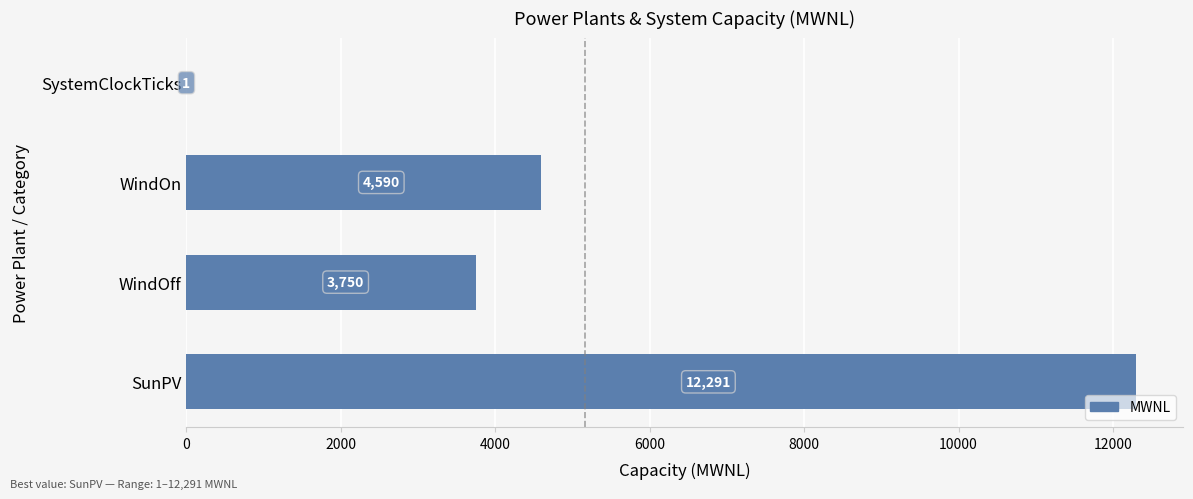

Approximately how many times larger is the value at WindOn compared to SunPV?

0.4